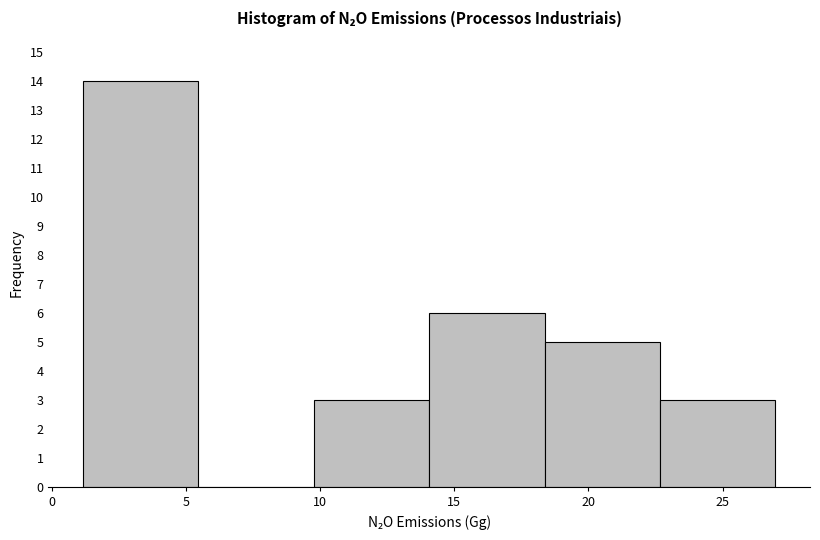

Which range on the x-axis has the tallest bar?

1.0 to 5.5